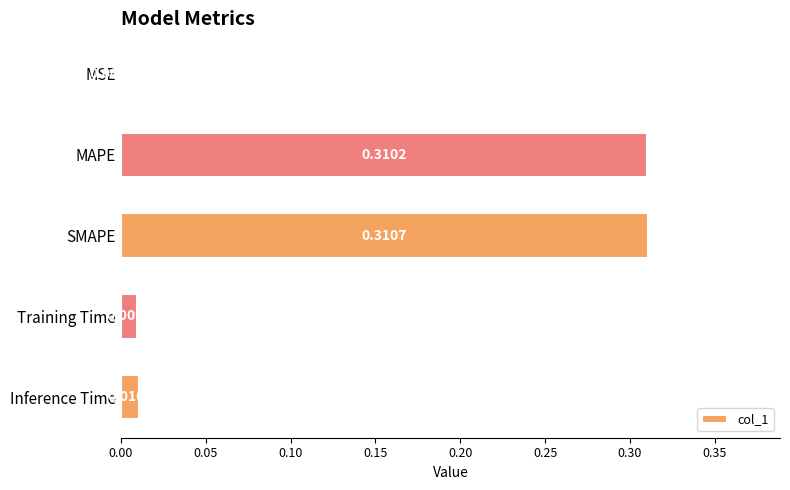

Which category has the highest value across all series?

SMAPE